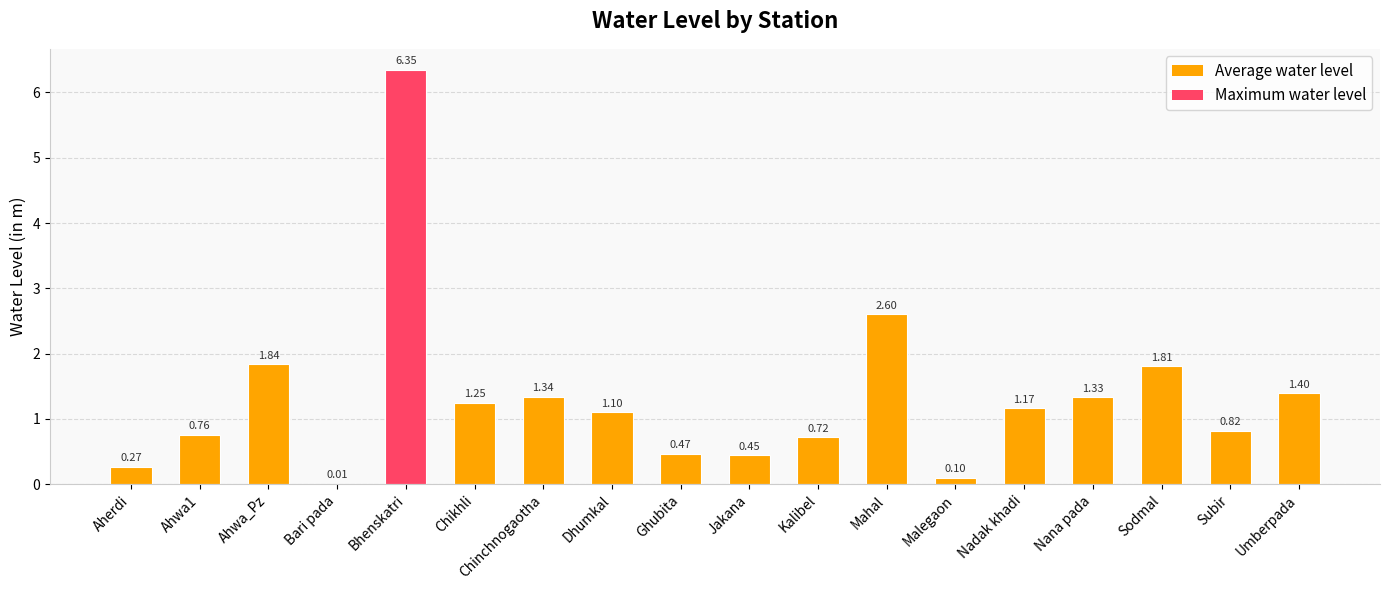

What is the sum of all values?

23.8